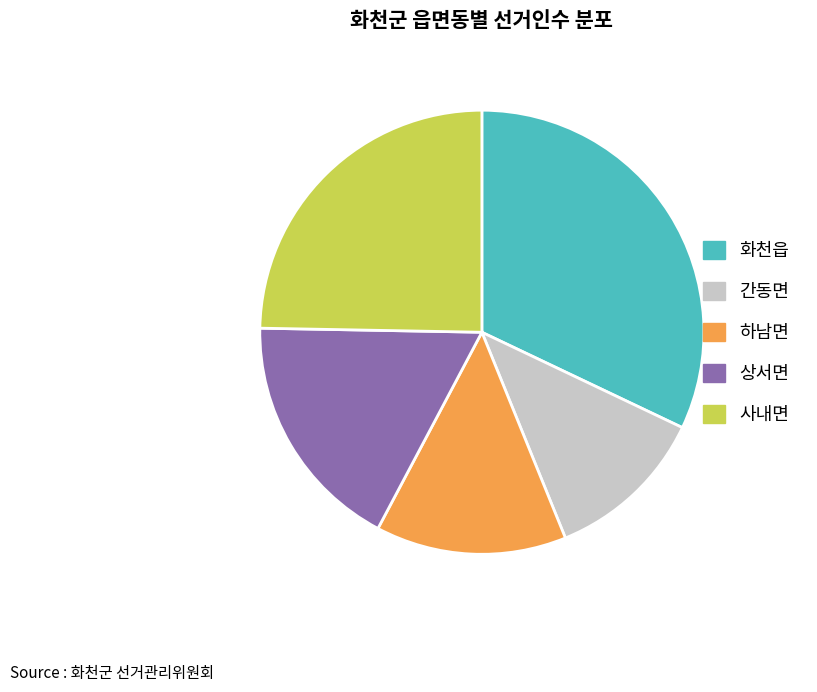

Is the sum of 사내면 and 간동면 greater than half?

No